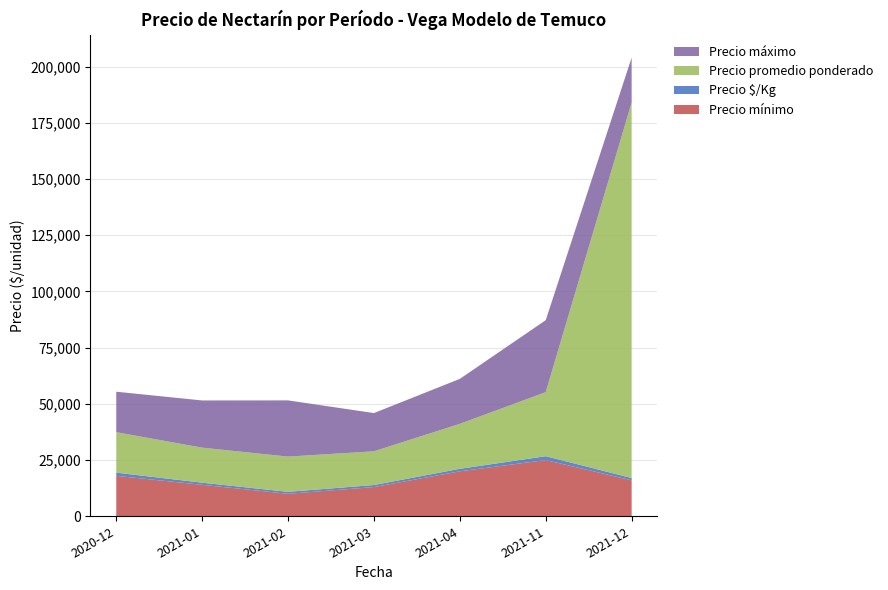

At which label does Precio mínimo reach its peak?

2021-11